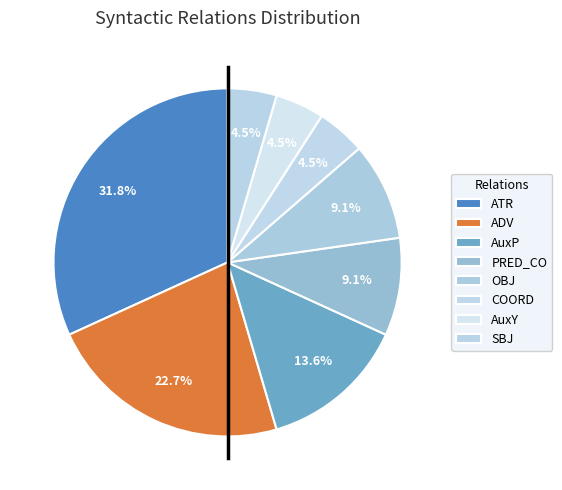

To the nearest percent, what portion does ATR represent?

32%